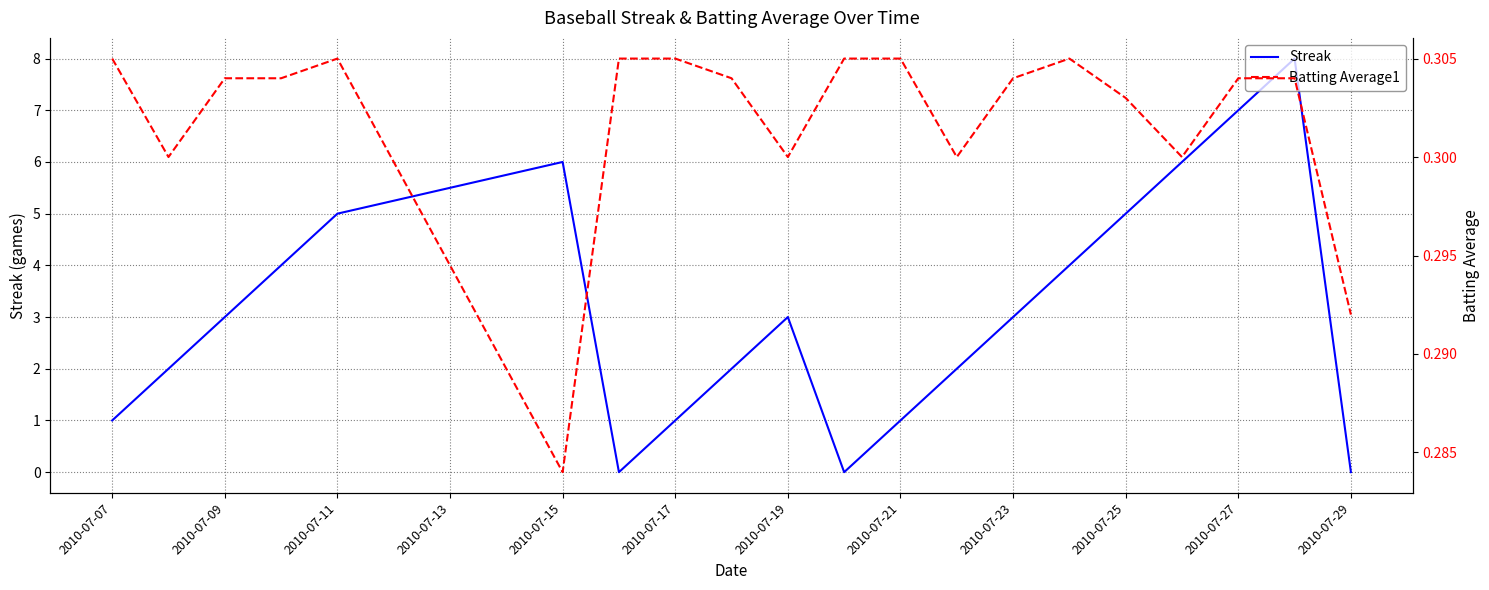

Is it true that Streak equals 1 at 2010-07-15?

False